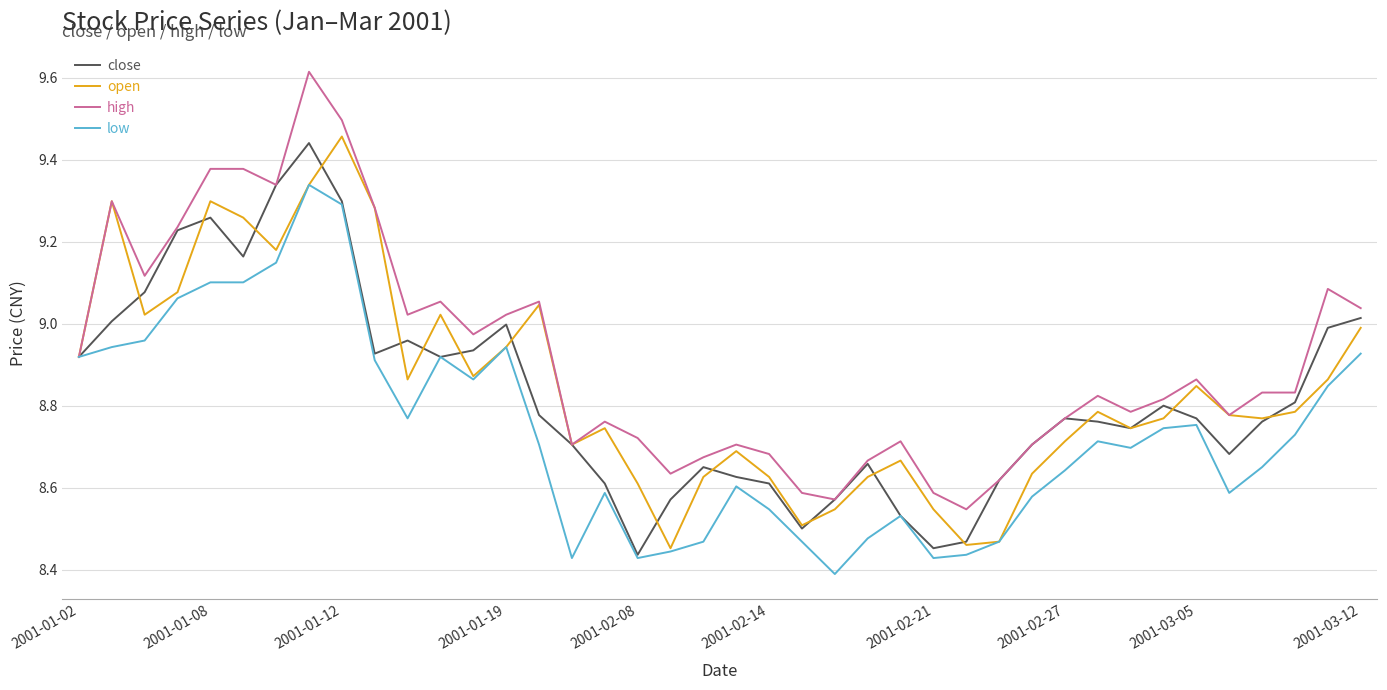

How many lines are shown in the chart?

4